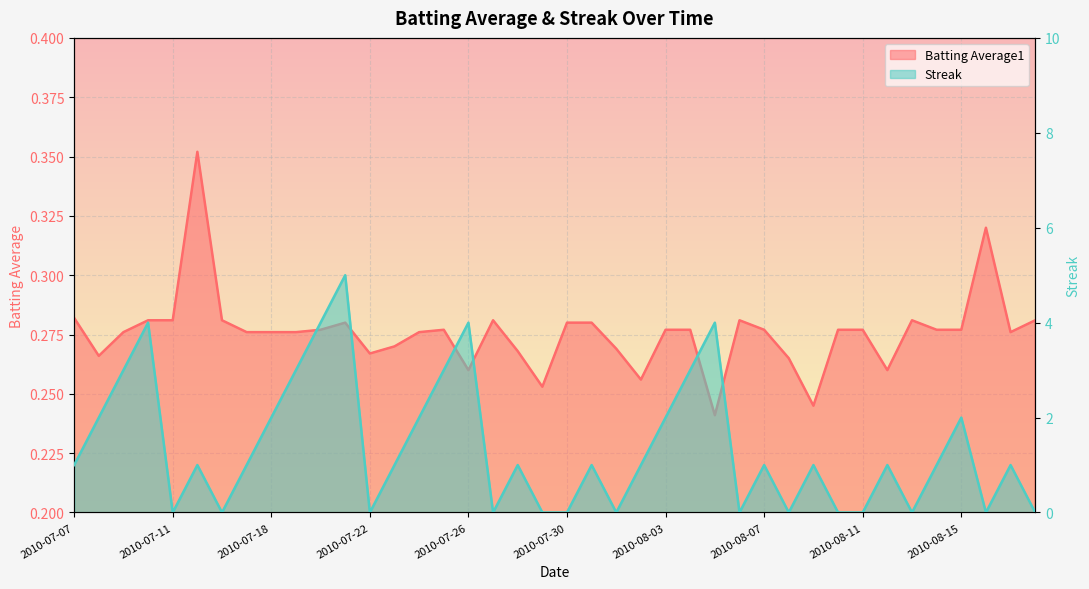

What is the label of the 10th point from the right?

2010-08-09